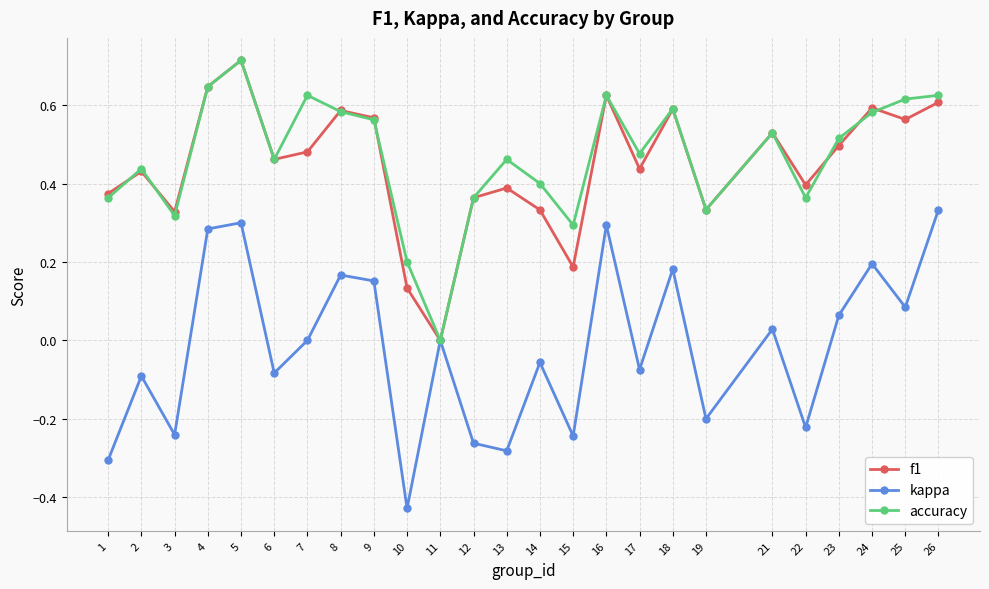

In kappa, how many points are lower than both neighbors (excluding endpoints)?

9